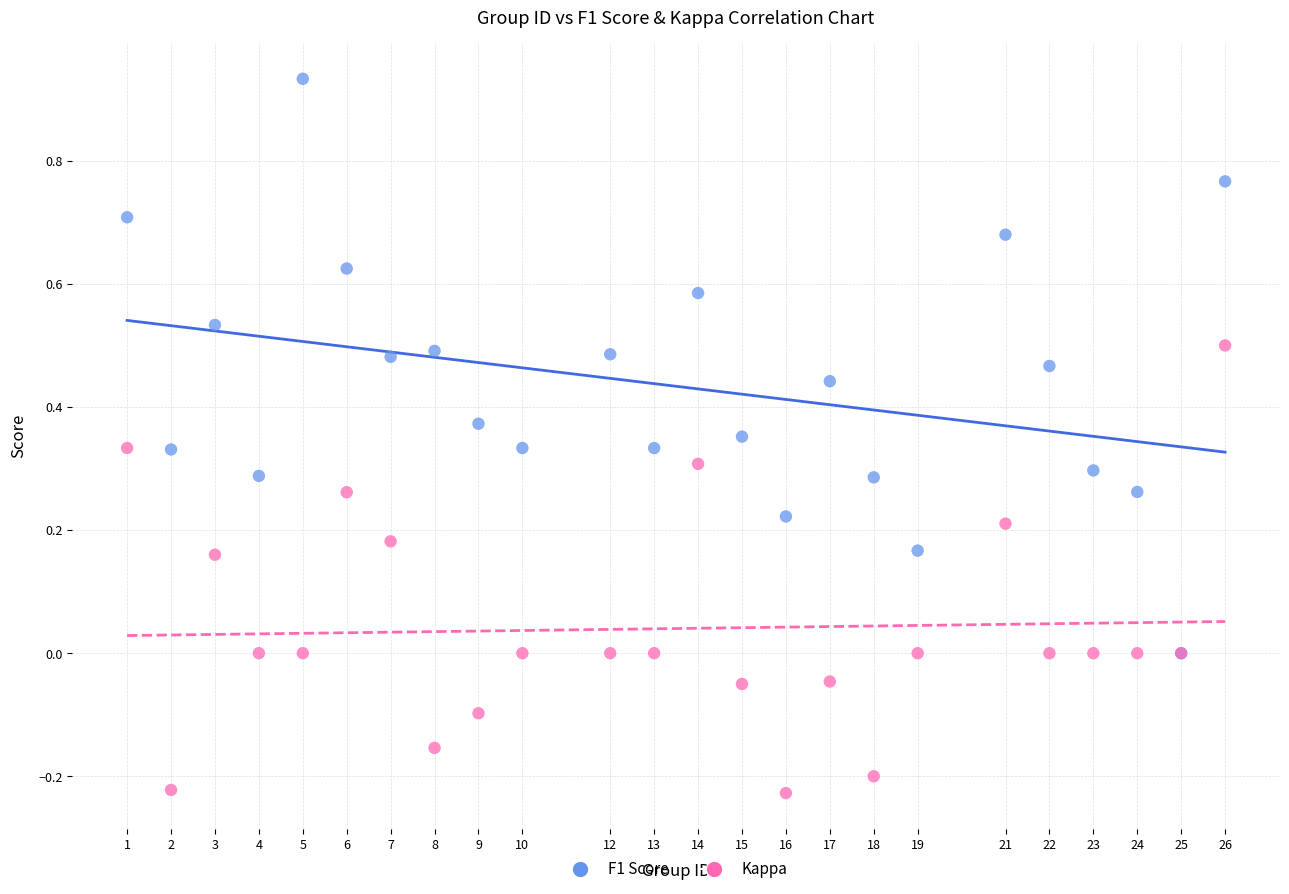

Which series has the widest spread of Y values?

F1 Score